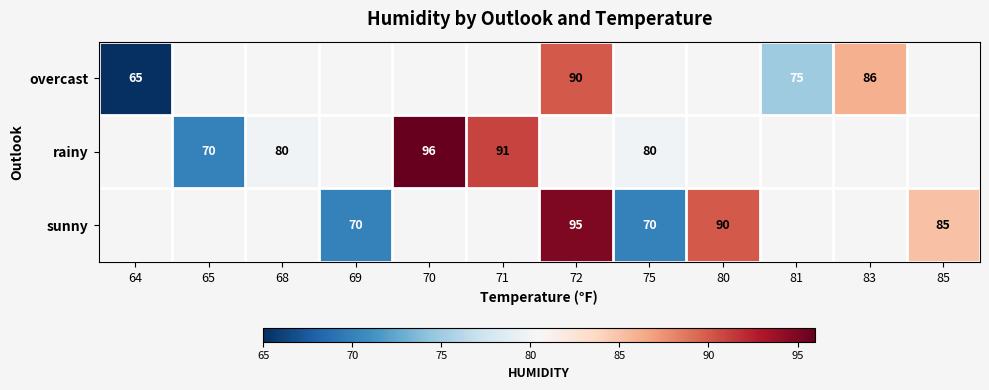

The rainy series shows 70 at 65. True or false?

True